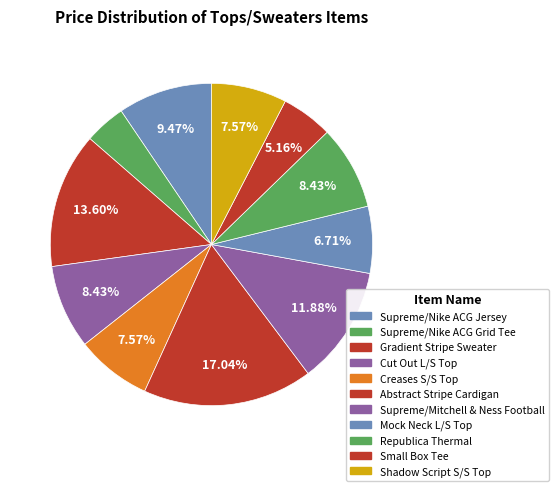

Does Gradient Stripe Sweater account for over 50% of the chart?

No